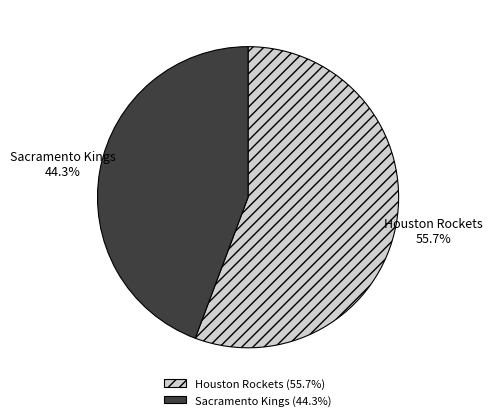

Does Sacramento Kings account for over 50% of the chart?

No